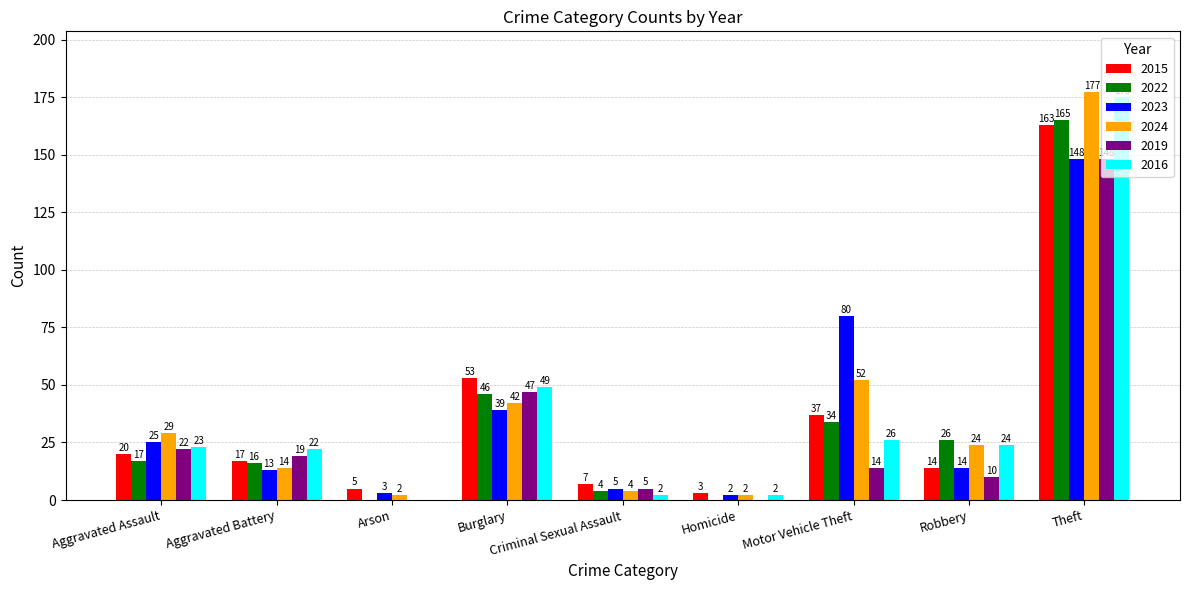

Is the value of 2019 at Aggravated Battery greater than the value of 2015 at Burglary?

No